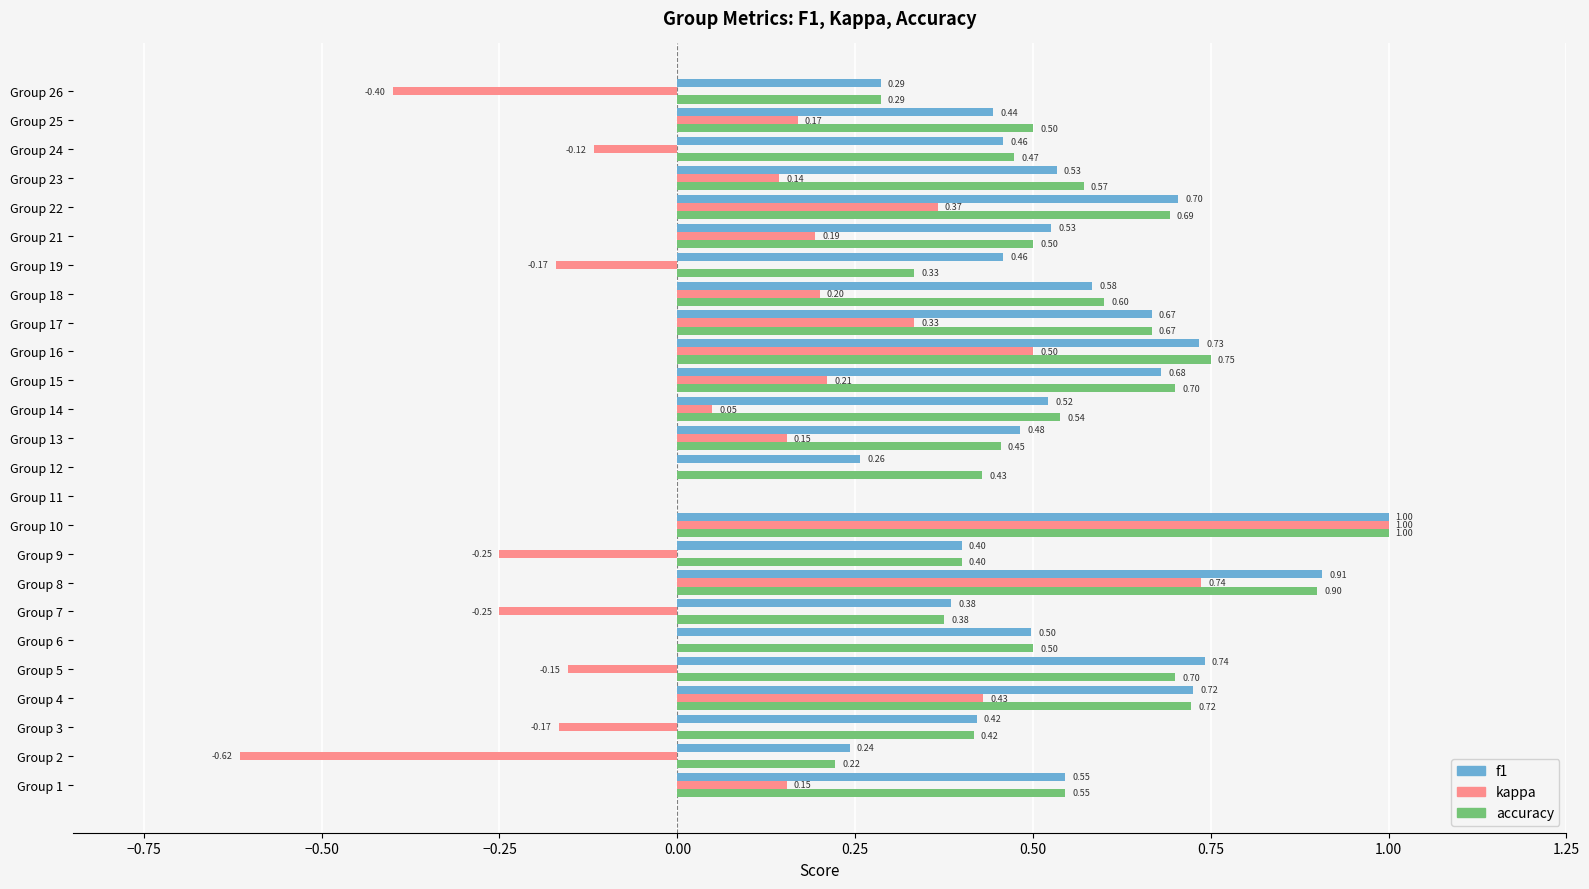

What is the sum of all f1 values?

13.2